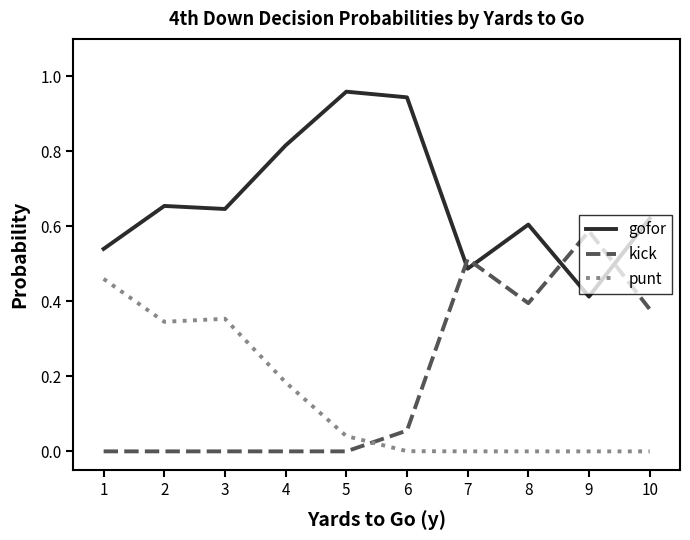

Is it true that kick equals 0.0 at 3?

True